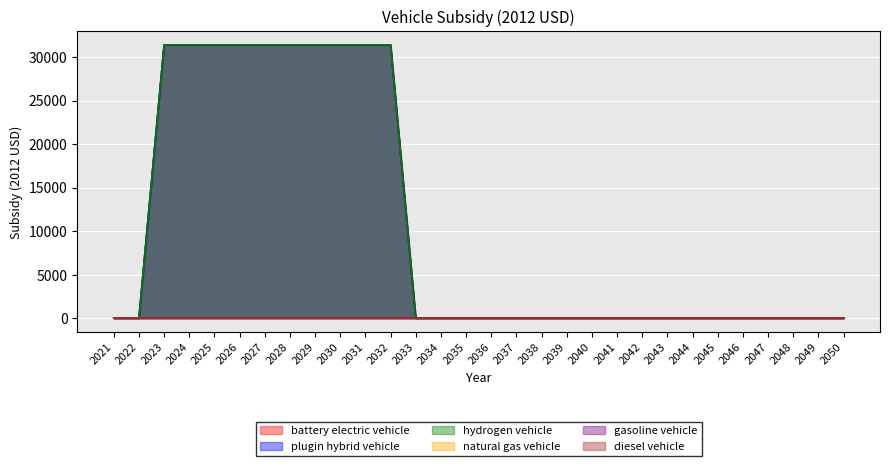

True or false: battery electric vehicle and hydrogen vehicle cross at least once.

False